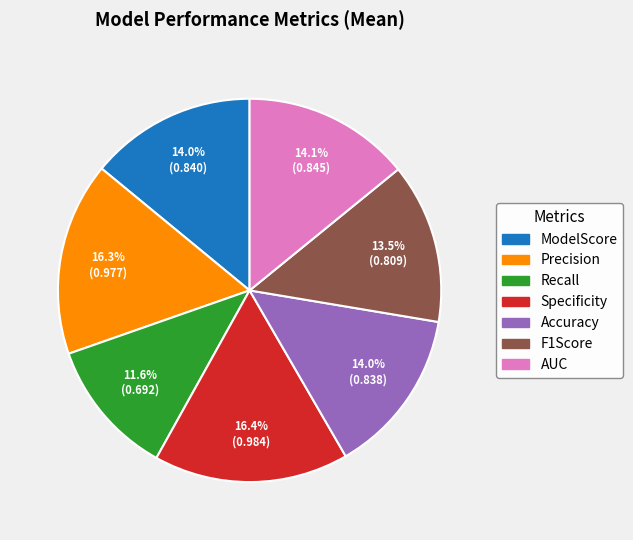

Which category has the smallest portion of the pie?

Recall